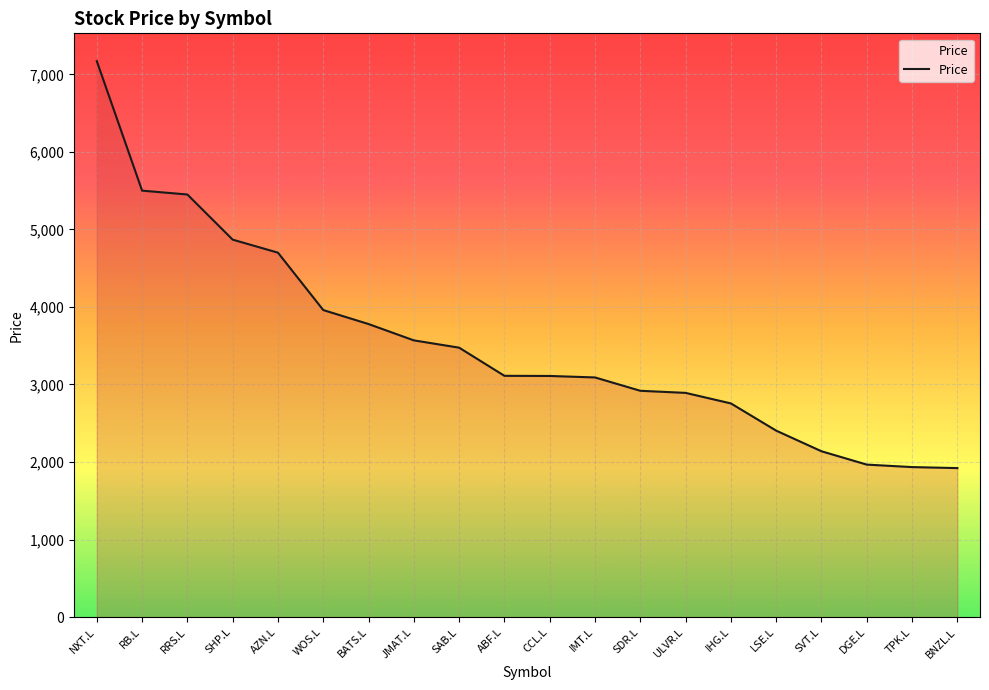

What is the maximum value shown in the chart?

7170.0